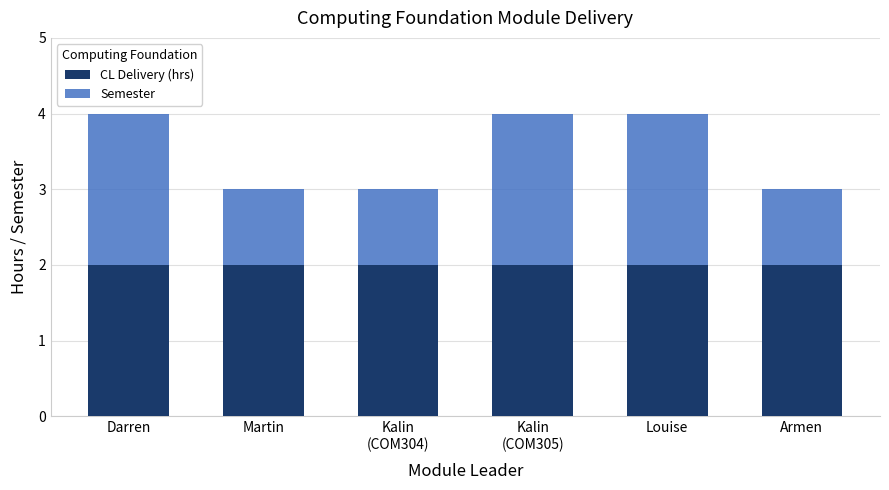

The CL Delivery (hrs) series shows 3 at Martin. True or false?

False